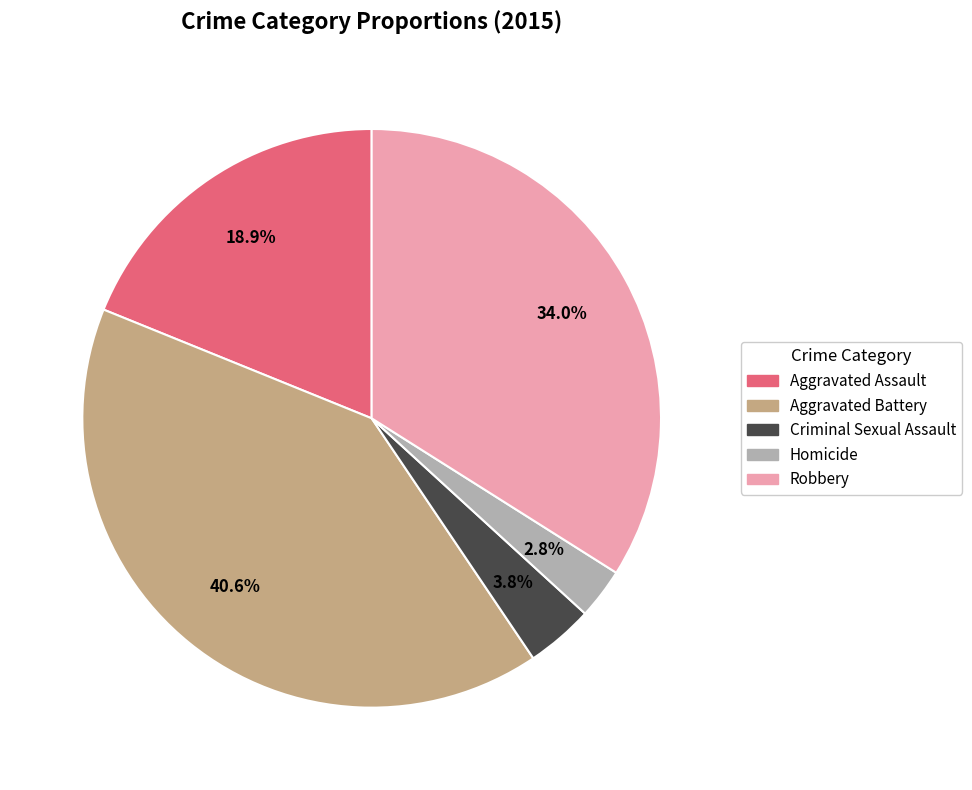

To the nearest percent, what portion does Homicide represent?

3%